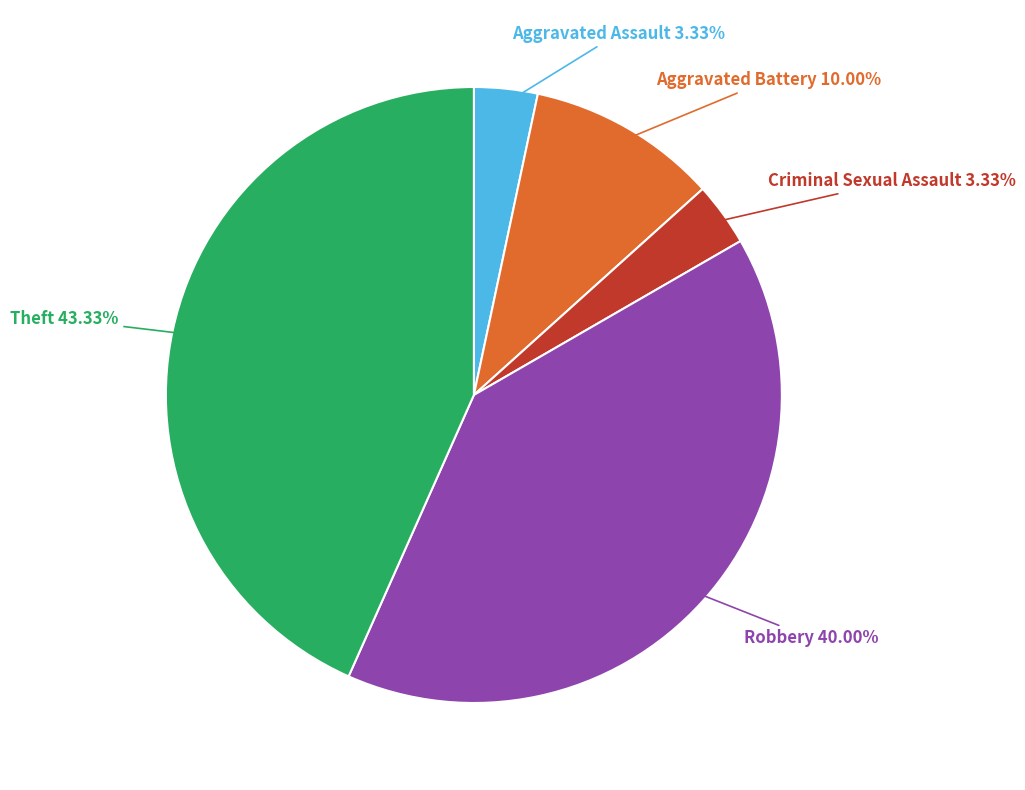

Which category has the biggest portion of the pie?

Theft